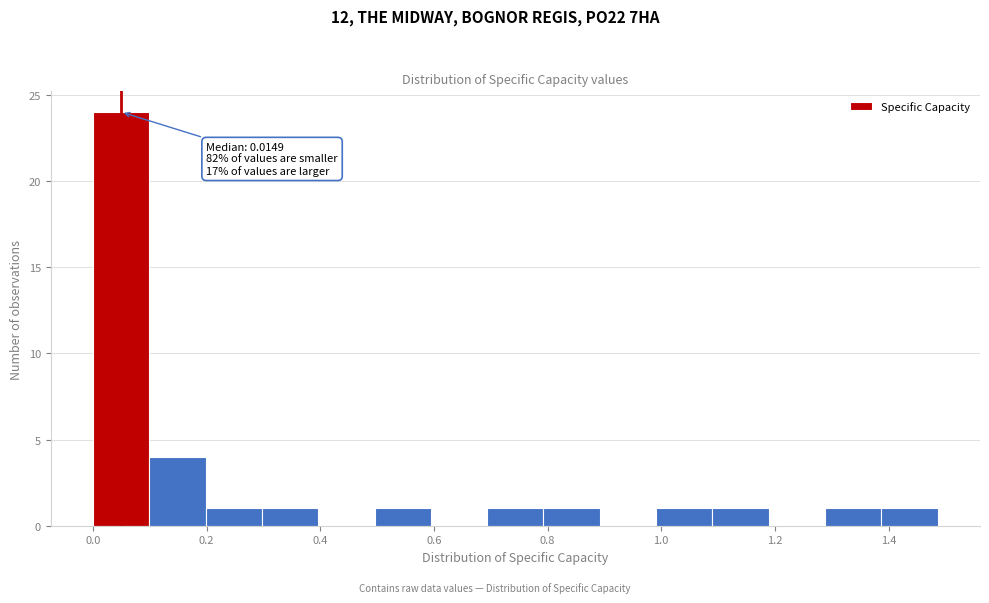

Over which range of the x-axis is the bar tallest?

0.00 to 0.10